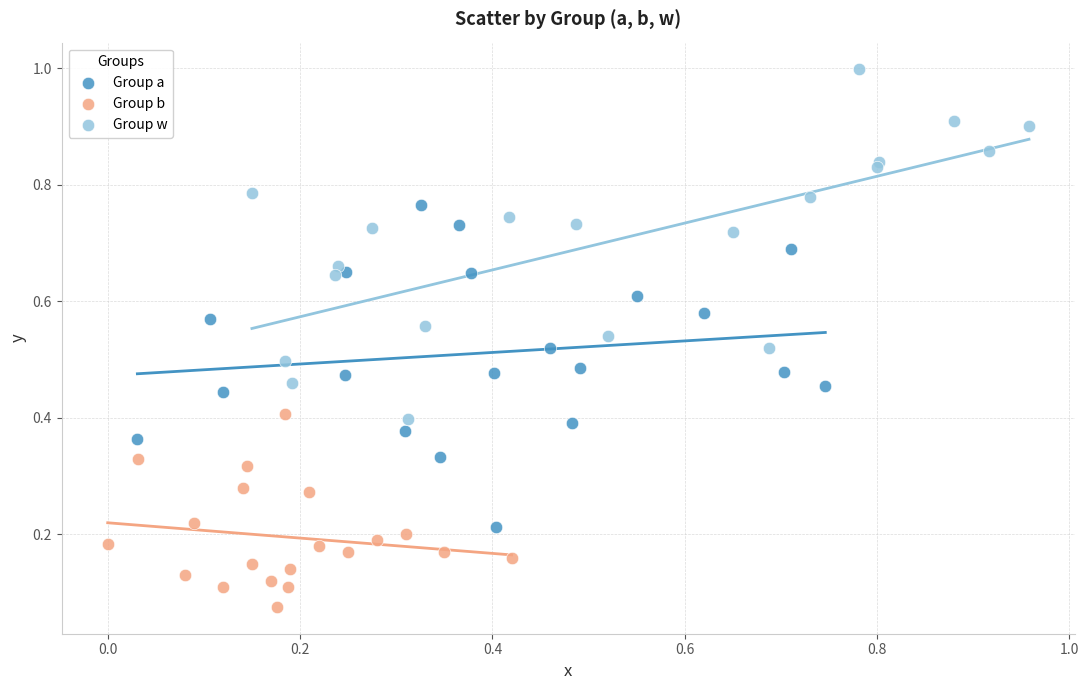

Which series has the largest Y range (max minus min)?

Group w